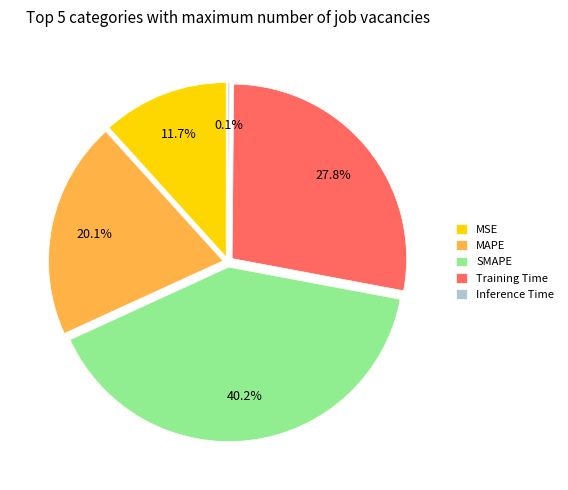

What percentage do SMAPE and Inference Time together represent?

40.4%